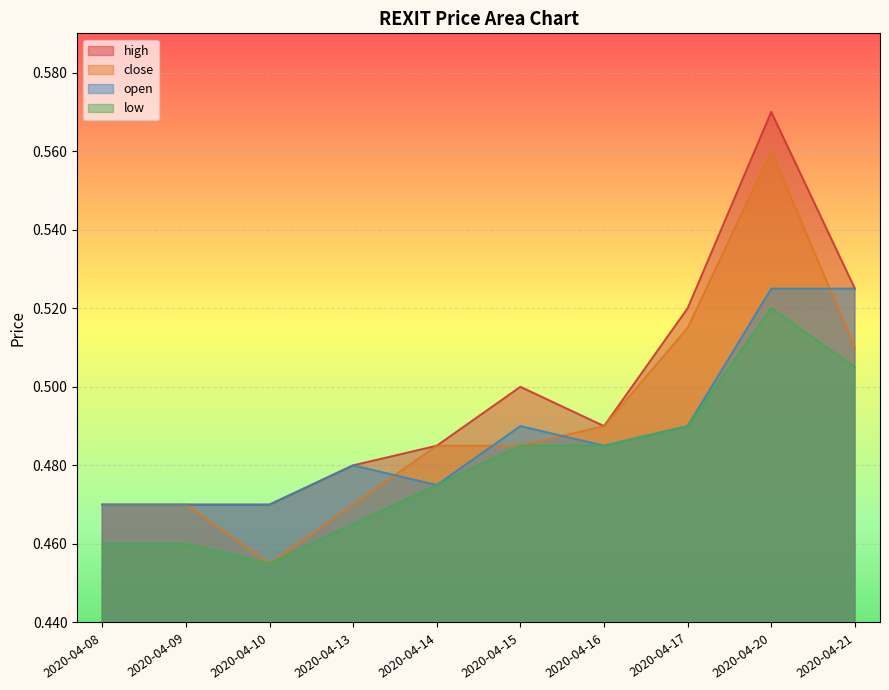

Reading left to right, extract all data points from this chart.

high: 0.5	0.5	0.5	0.5	0.5	0.5	0.5	0.5	0.6	0.5
close: 0.5	0.5	0.5	0.5	0.5	0.5	0.5	0.5	0.6	0.5
open: 0.5	0.5	0.5	0.5	0.5	0.5	0.5	0.5	0.5	0.5
low: 0.5	0.5	0.5	0.5	0.5	0.5	0.5	0.5	0.5	0.5